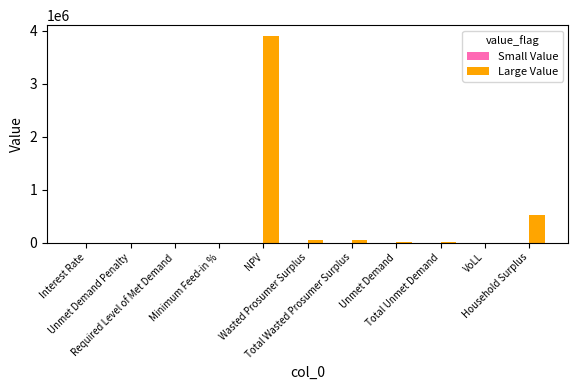

The value of Large Value at Required Level of Met Demand is 0.0. True or false?

True